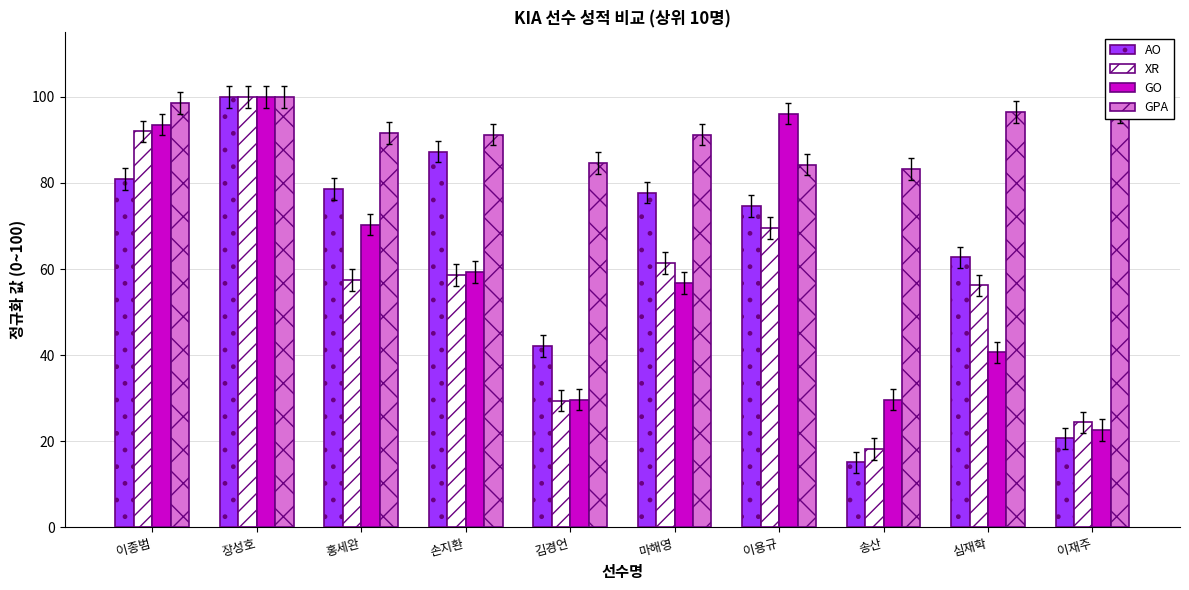

Rank the series at 홍세완 from highest to lowest value.

GPA, AO, GO, XR